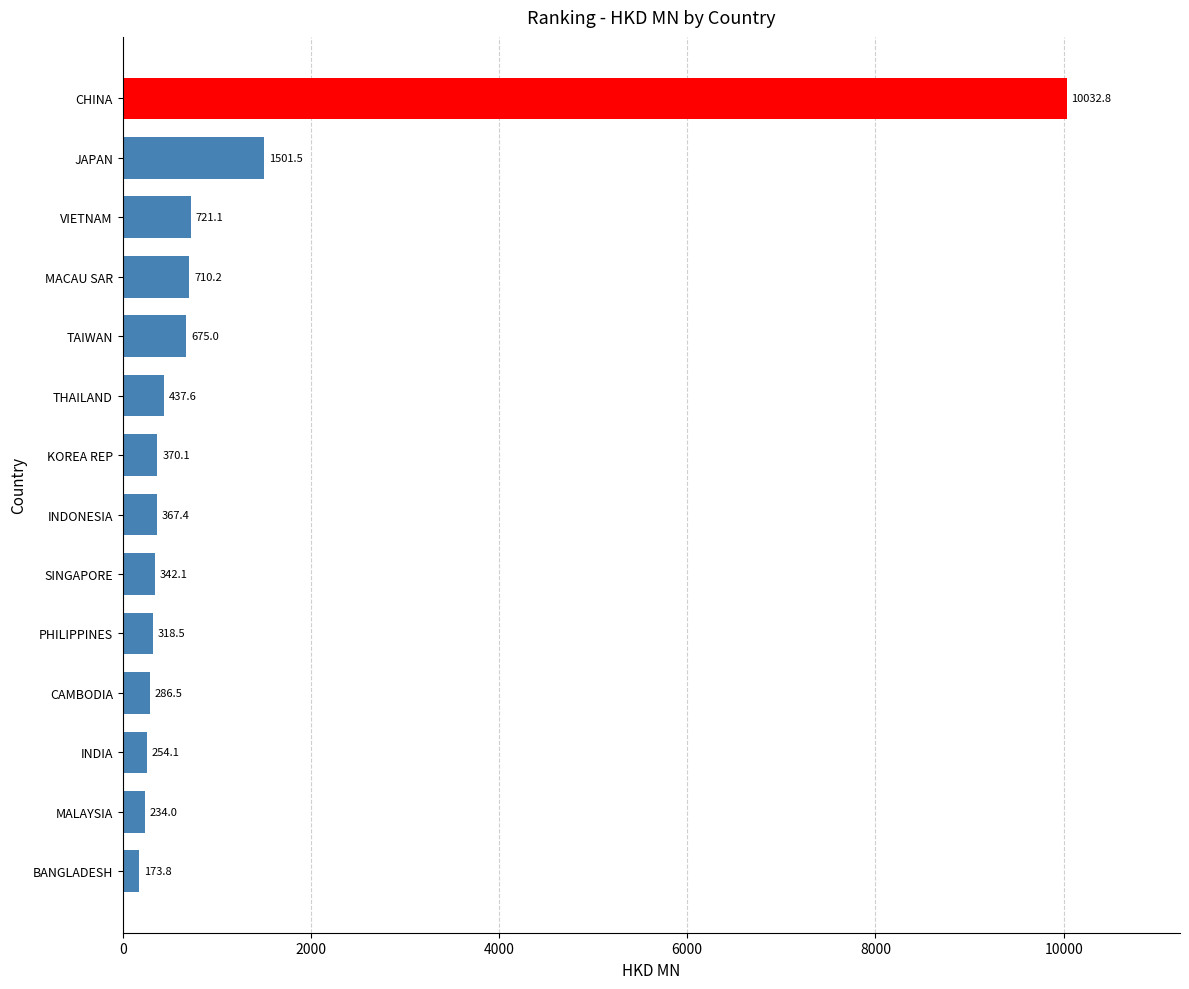

Are the bars grouped side by side (vs. stacked)?

No